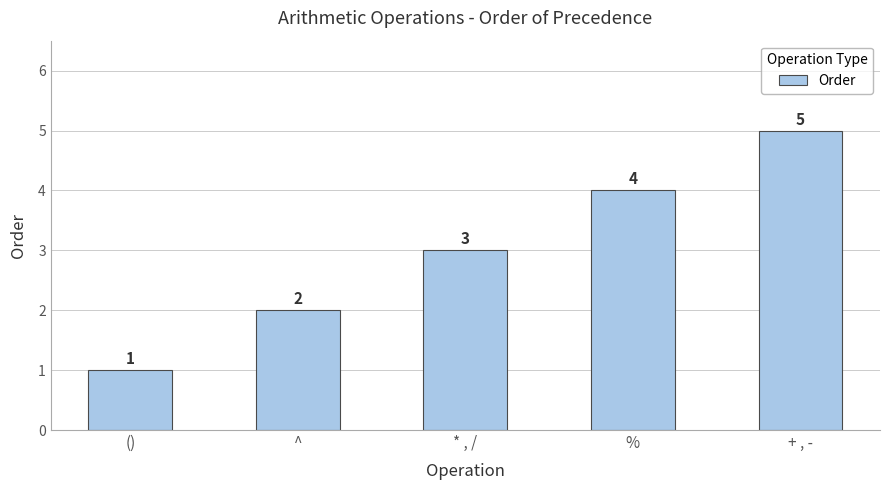

Is it true that the value at + , - is 7?

False